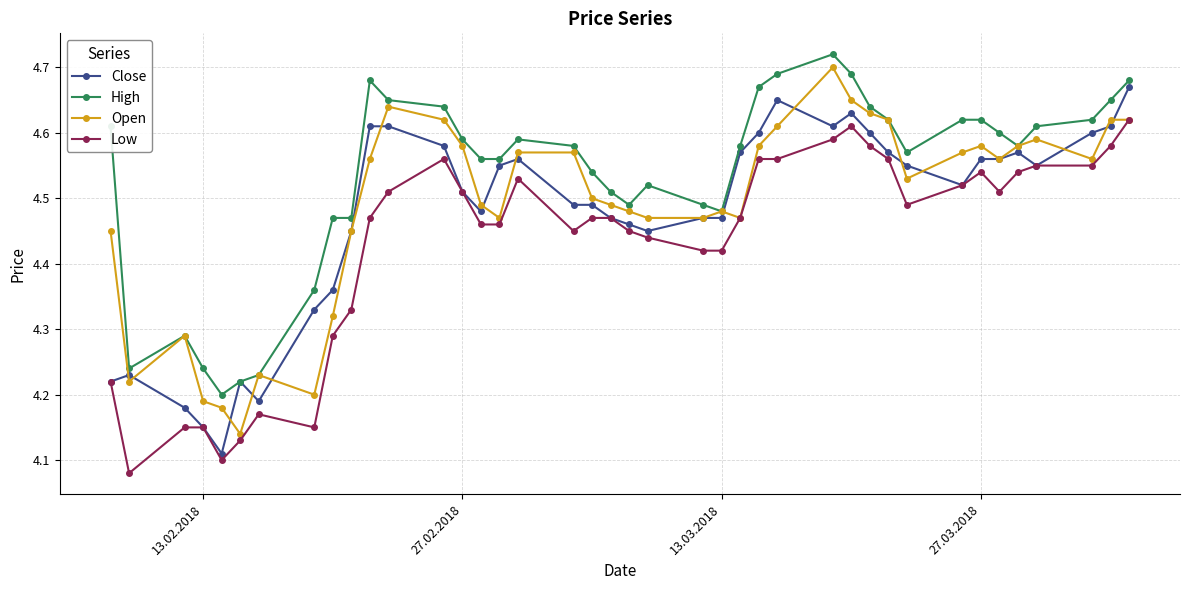

True or false: Low has more than 2 points higher than both neighbors.

True